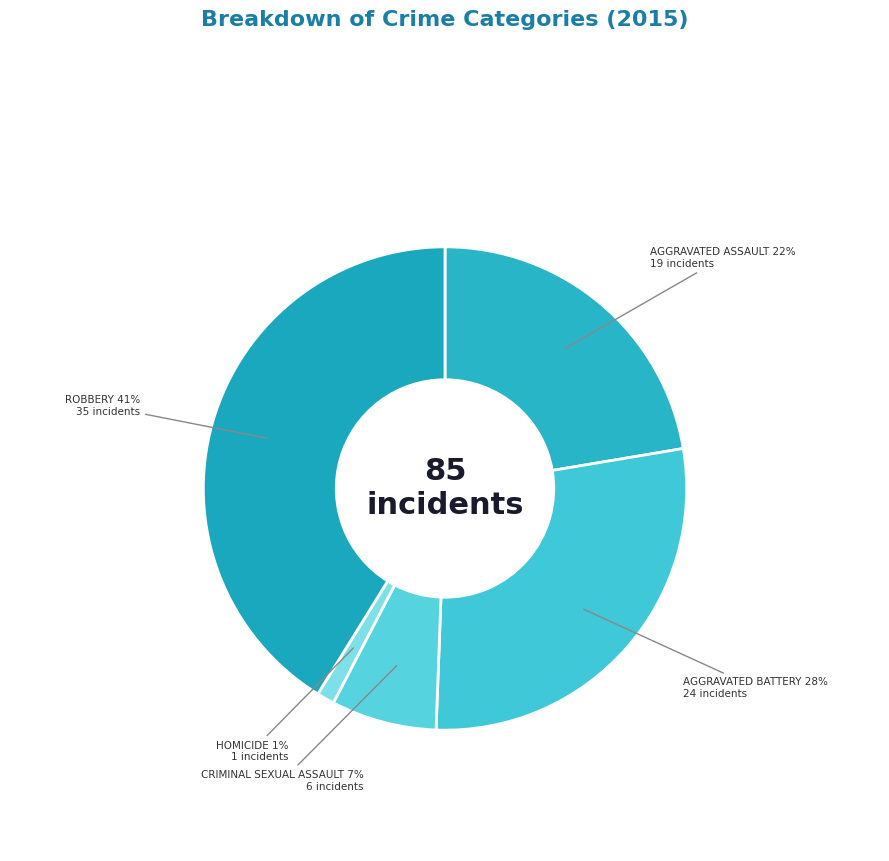

Is there a majority slice in this chart?

No